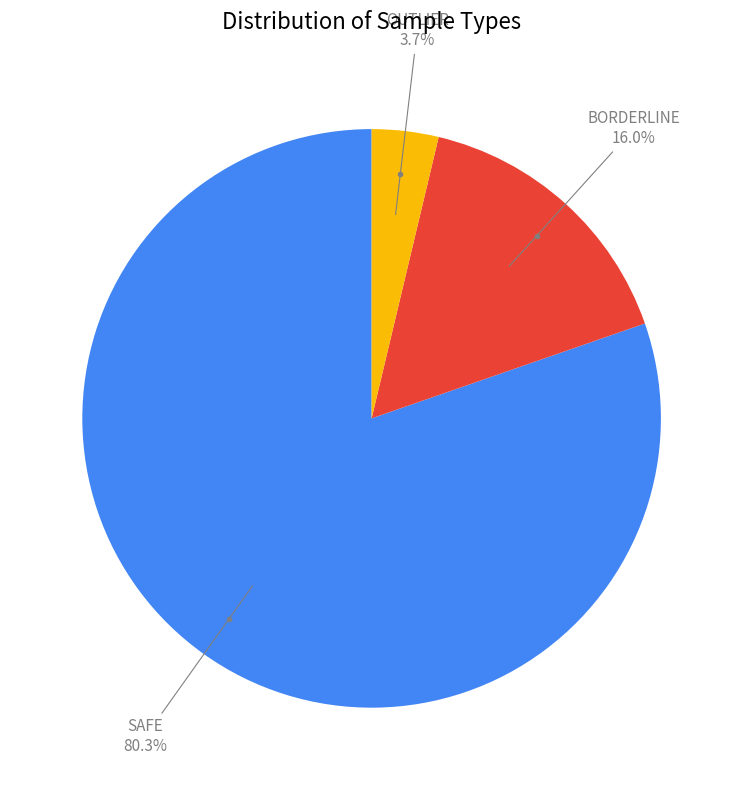

Does any single category account for the majority?

Yes